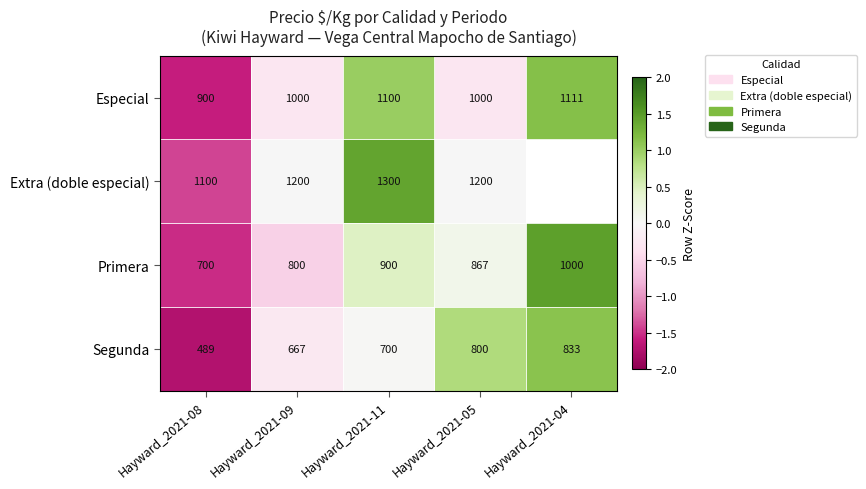

Is the value of Primera at Hayward_2021-09 greater than the value of Especial at Hayward_2021-05?

No